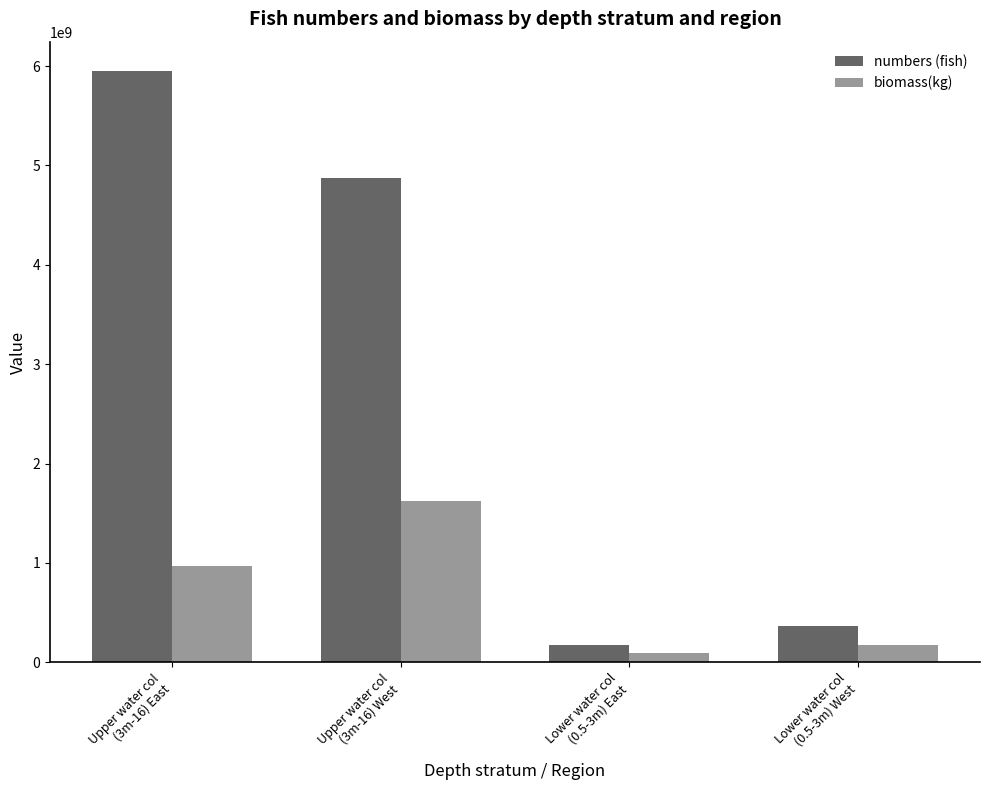

Are the bars grouped side by side (vs. stacked)?

Yes